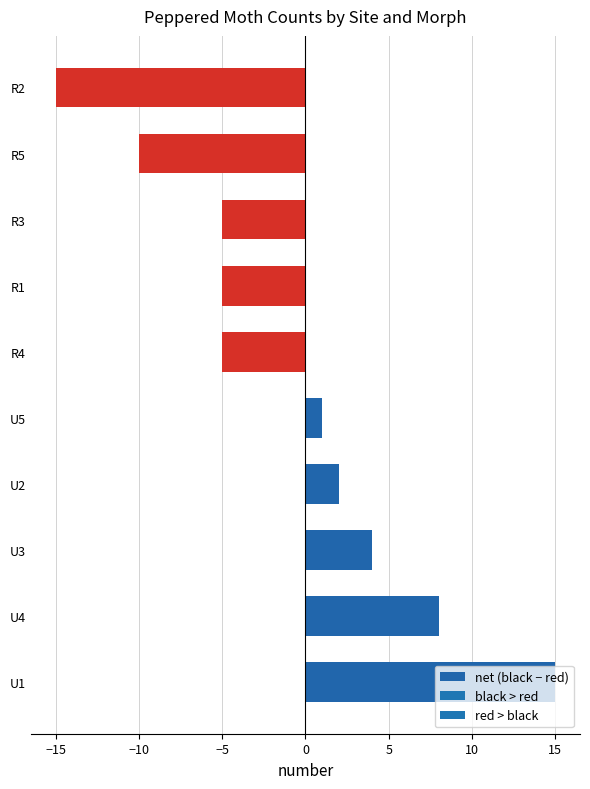

What is the maximum value shown in the chart?

15